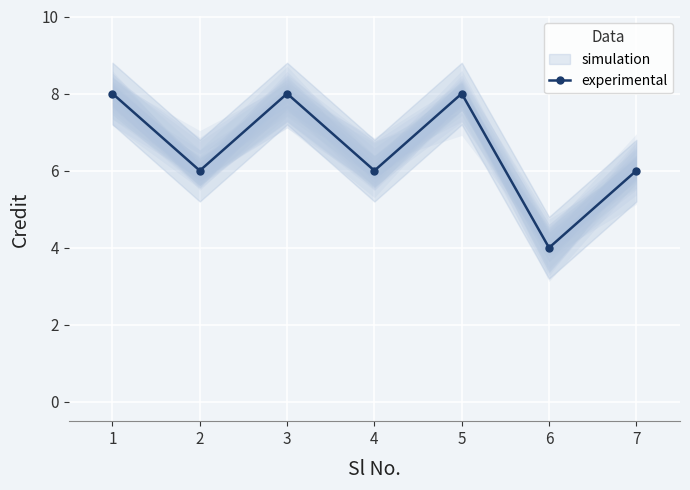

Where is the first local maximum?

3